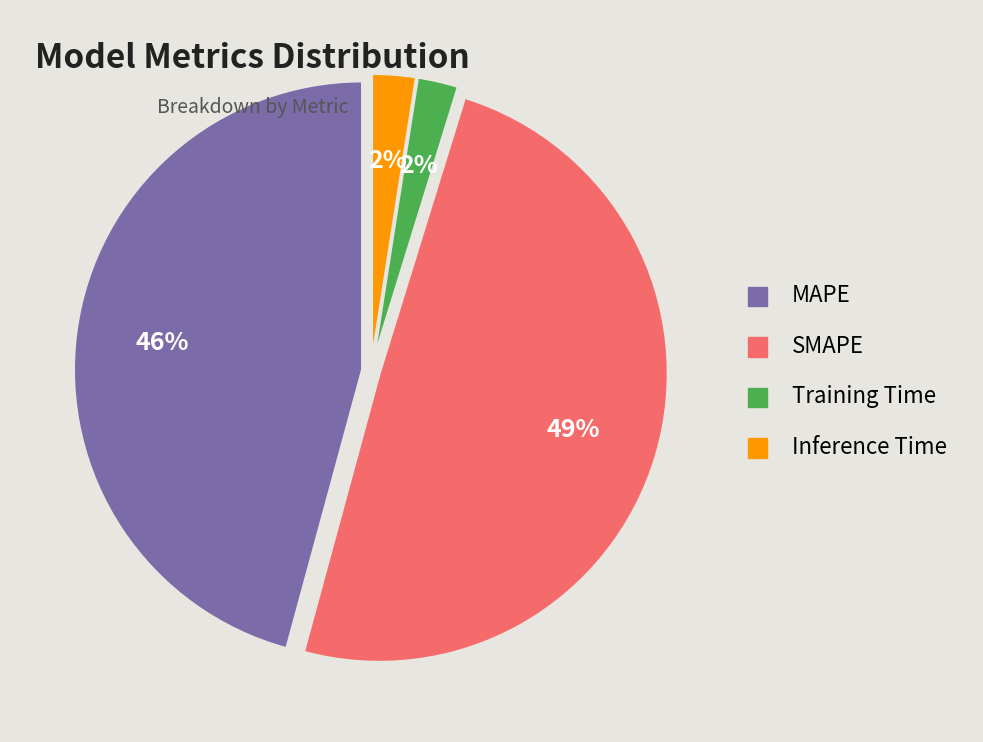

Between Inference Time and MAPE, which is larger?

MAPE